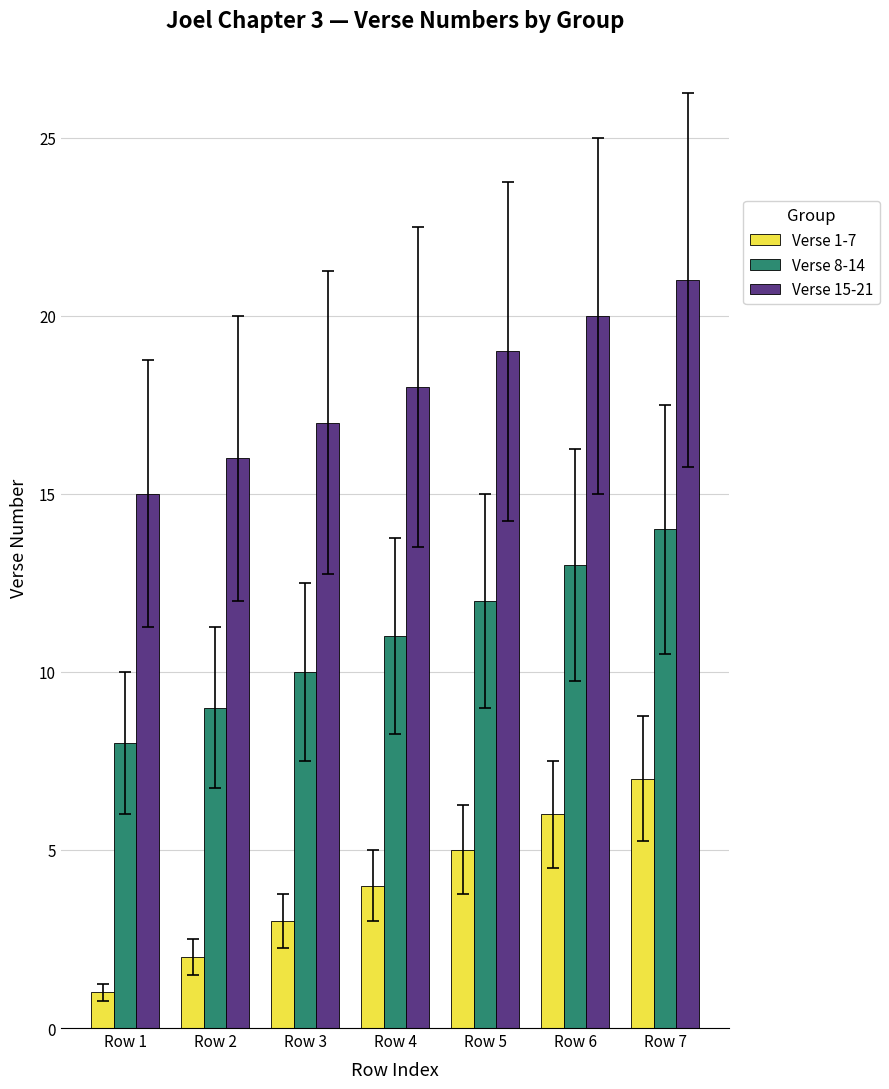

Reading left to right, what are all the values shown in this chart?

Verse 1-7: 1	2	3	4	5	6	7
Verse 8-14: 8	9	10	11	12	13	14
Verse 15-21: 15	16	17	18	19	20	21